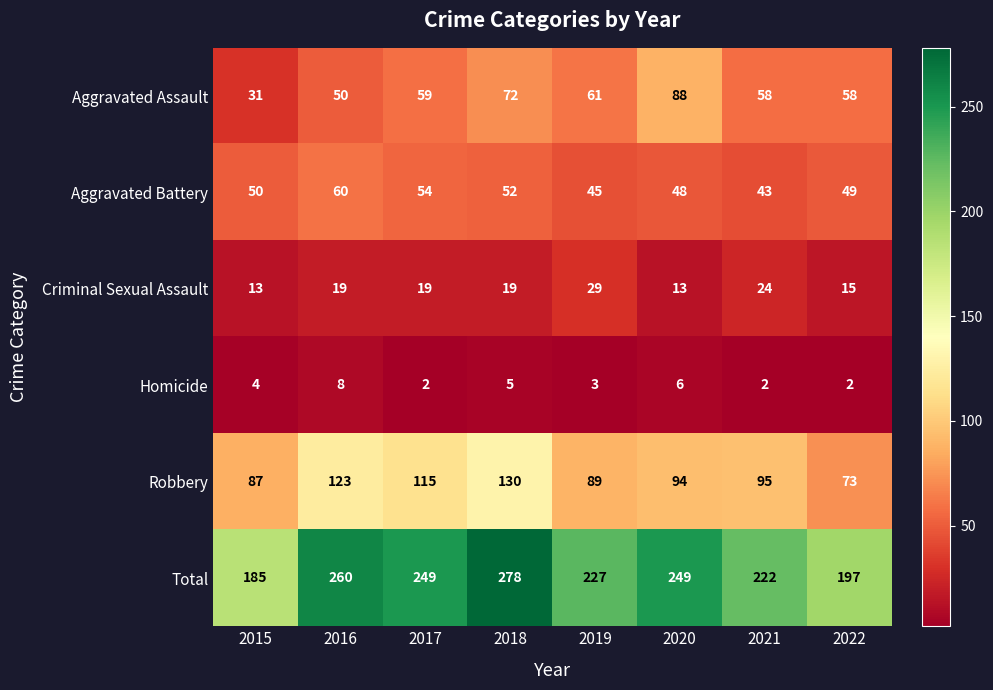

How many distinct data groups are displayed?

6